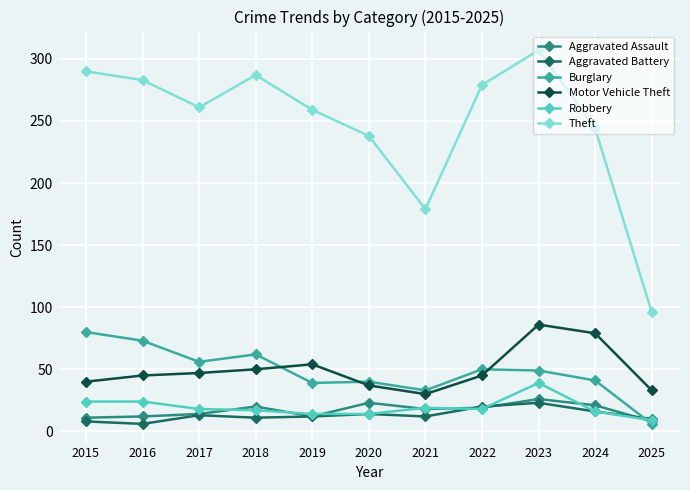

Does the chart have visible grid lines?

Yes